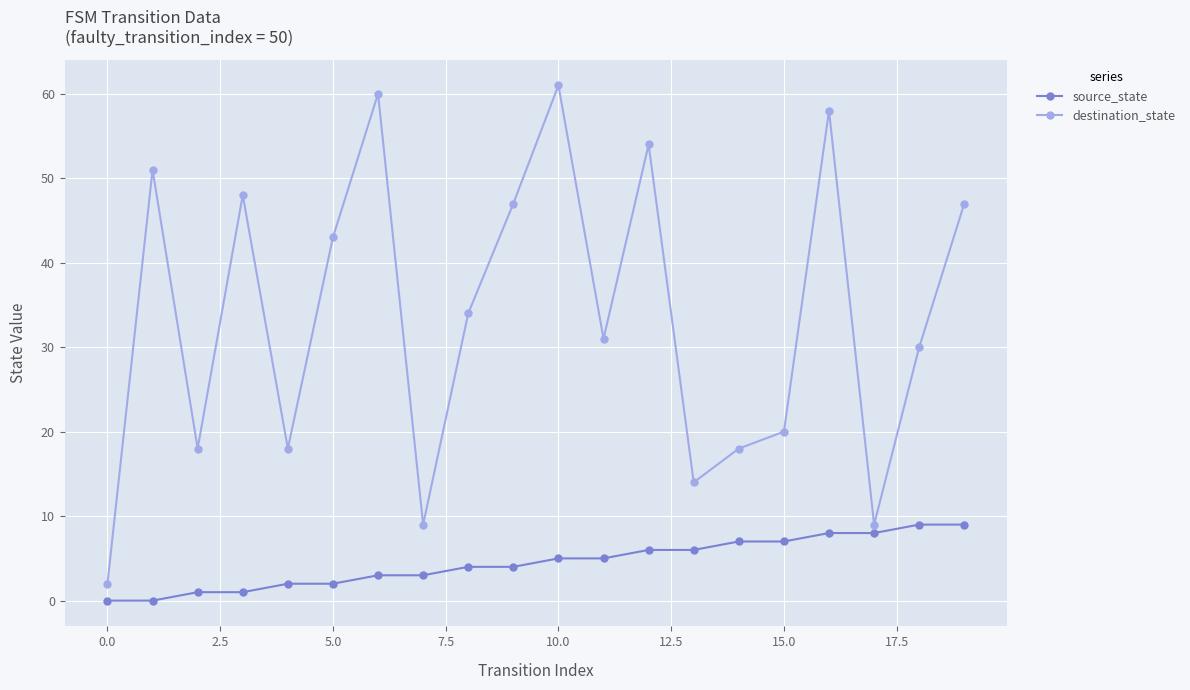

What is the sum of all destination_state values?

672